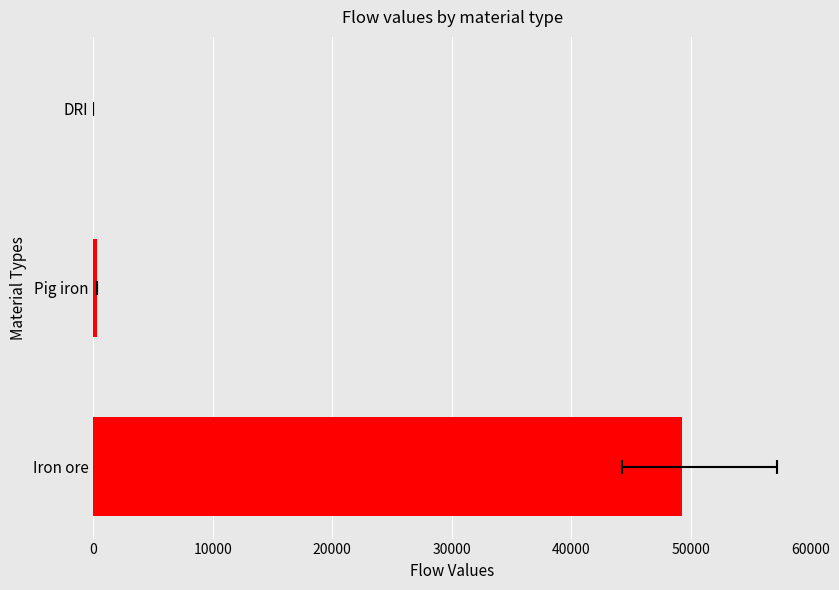

Is it true that the value at 0 is 49206.2?

True